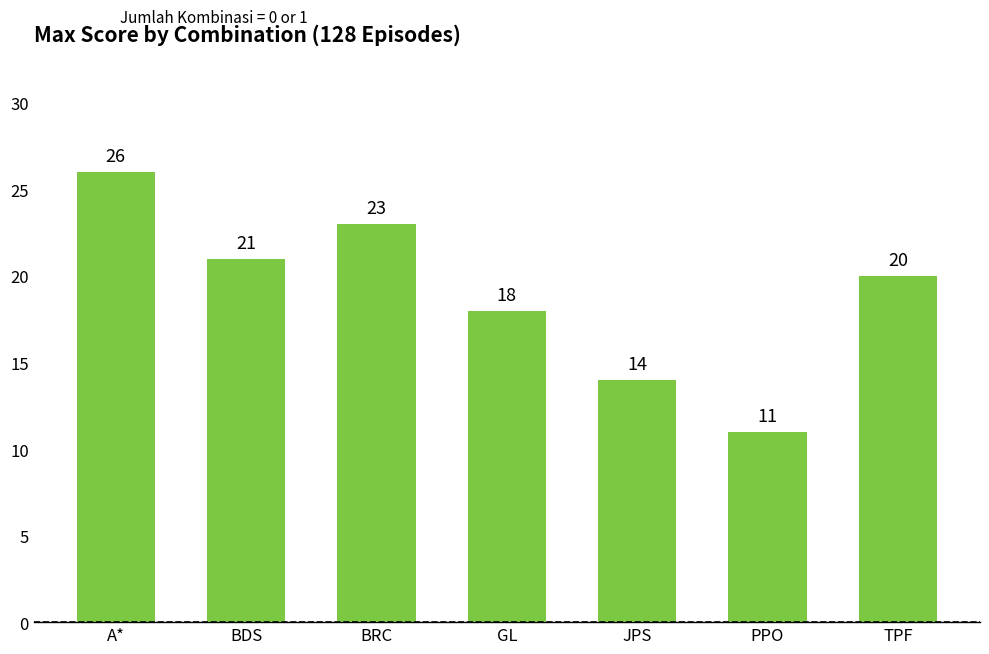

True or false: the data shows 11 at TPF.

False